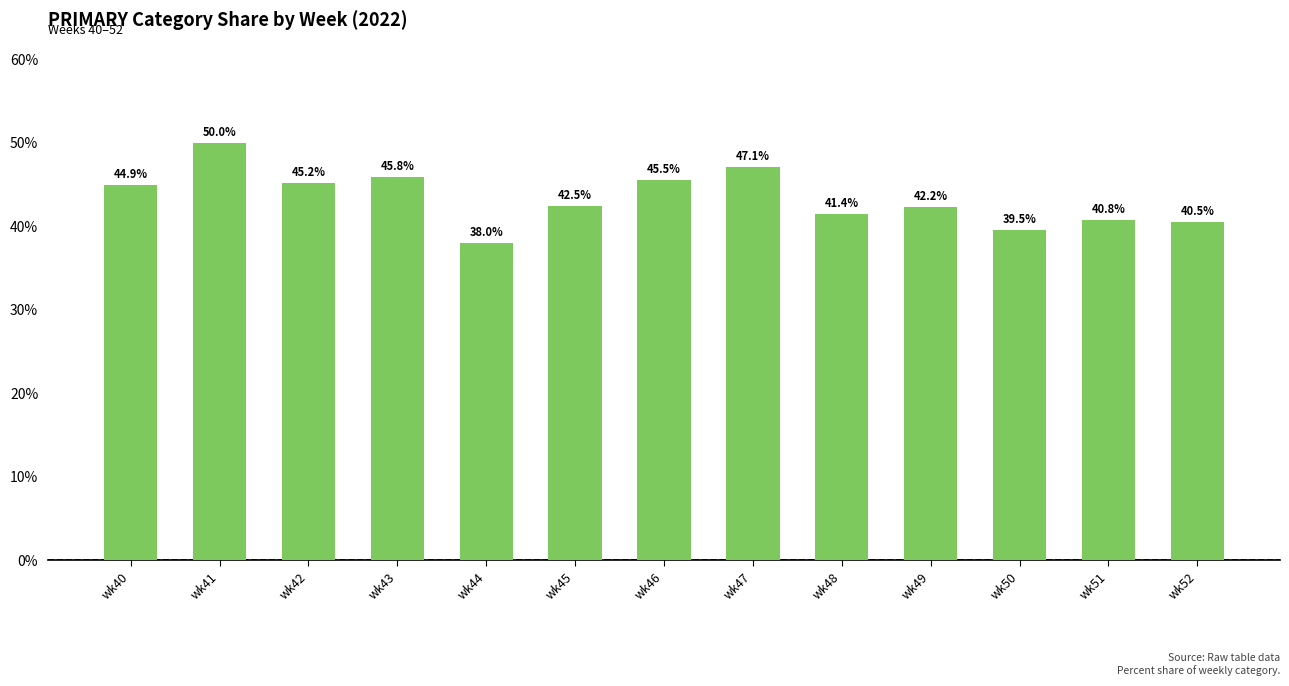

What is the difference between the maximum and minimum values?

12.0